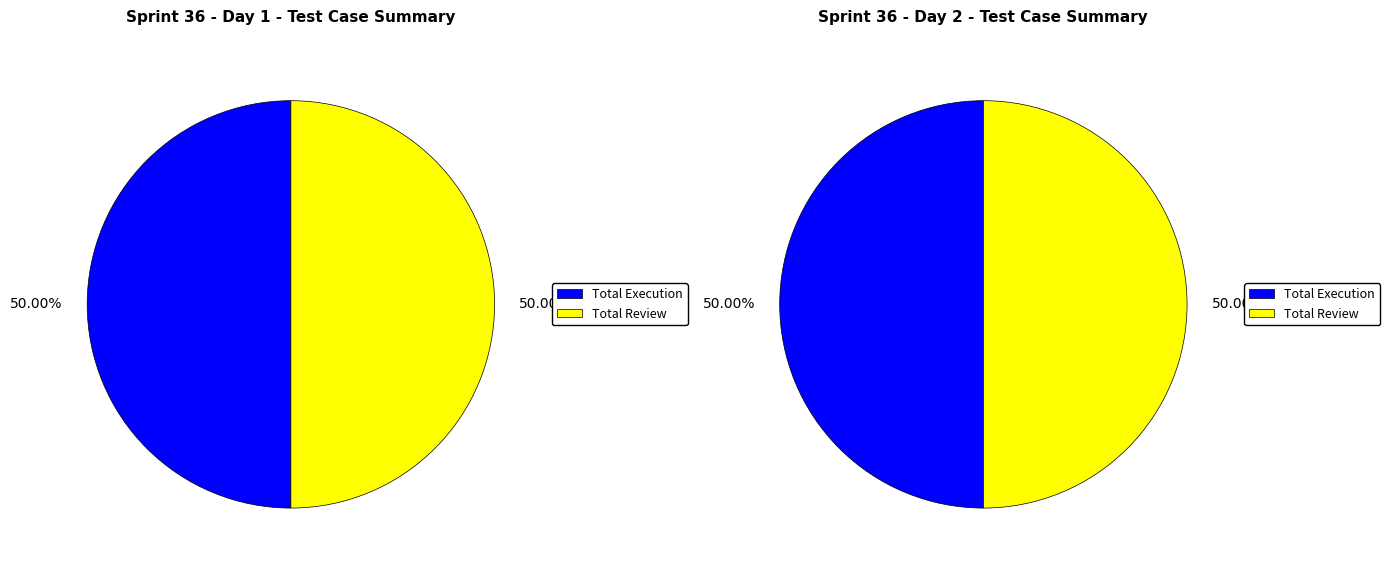

Count the number of slices in the pie.

2